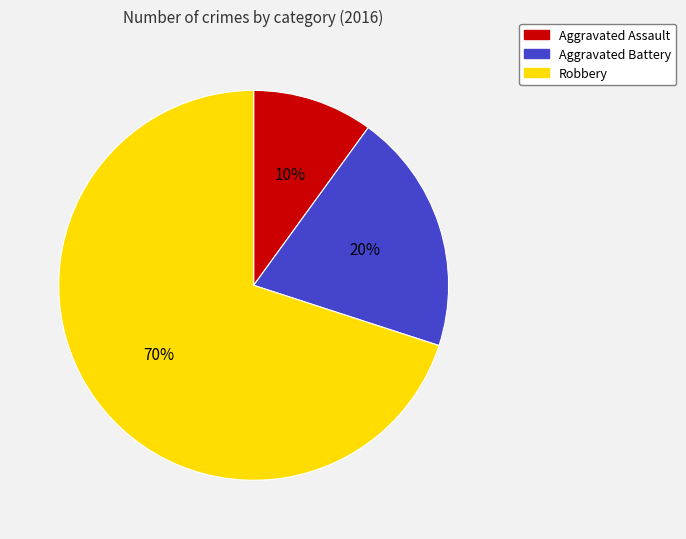

Is there a majority slice in this chart?

Yes